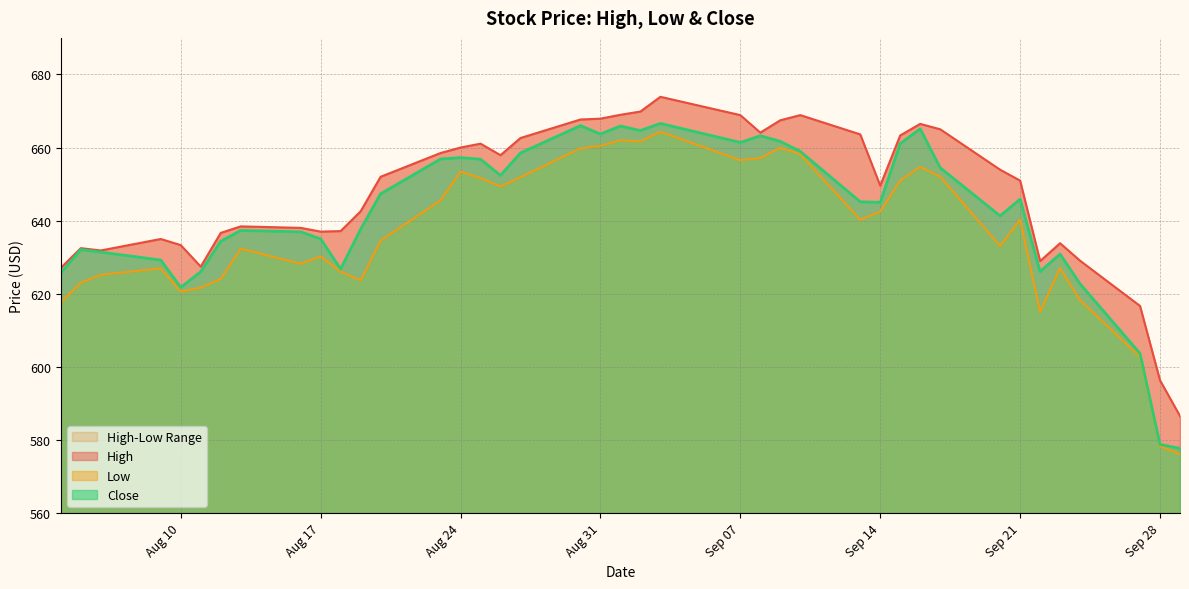

What is the lowest value of the Close series?

577.7